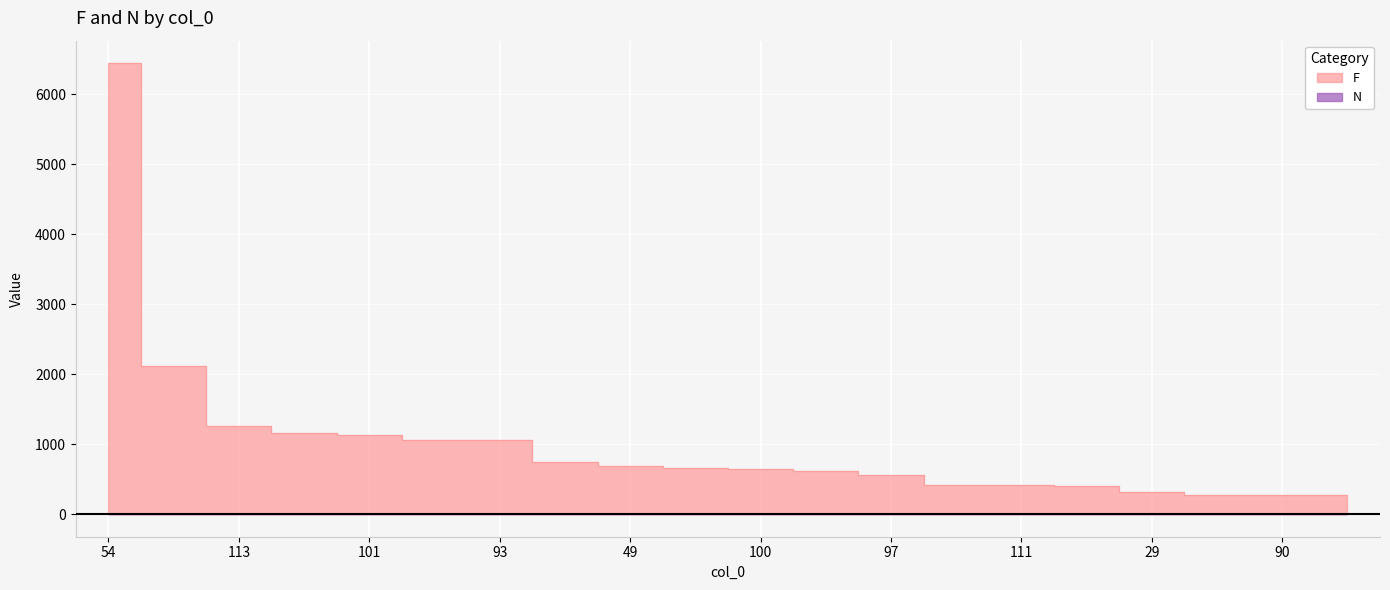

True or false: N and F cross at least once.

False